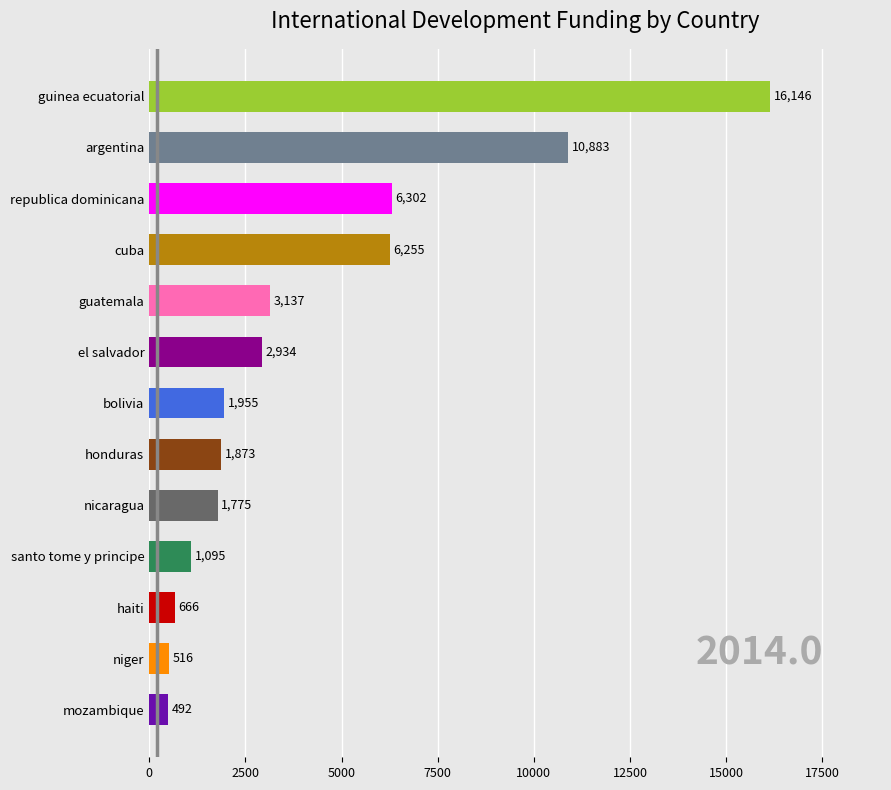

List the labels in order of value, largest first.

guinea ecuatorial, argentina, republica dominicana, cuba, guatemala, el salvador, bolivia, honduras, nicaragua, santo tome y principe, haiti, niger, mozambique